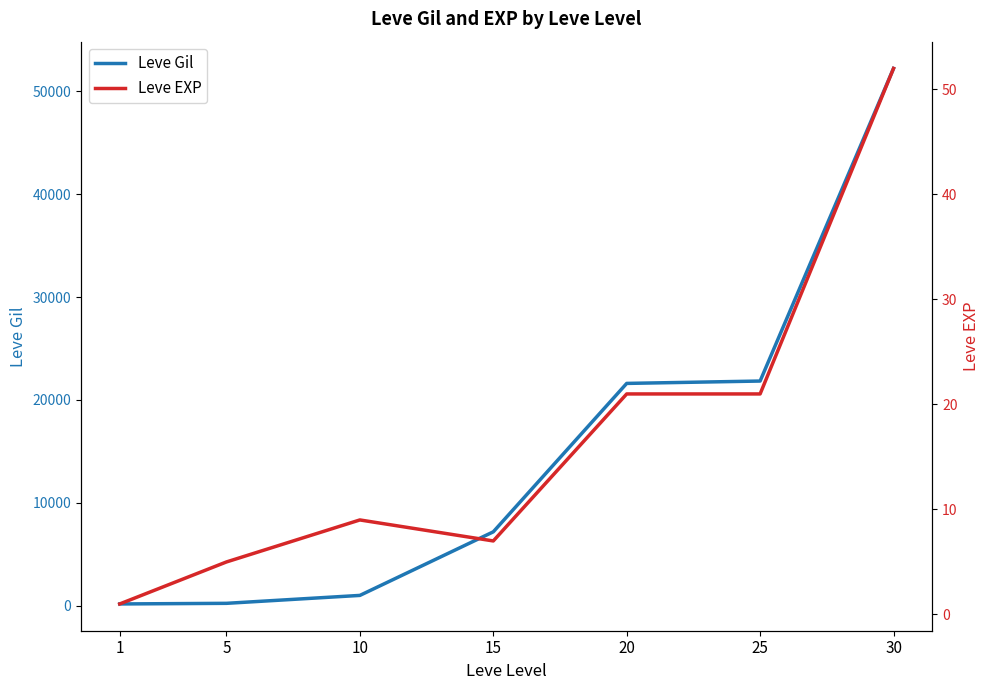

Where is Leve Gil nearest to the value 26190?

25